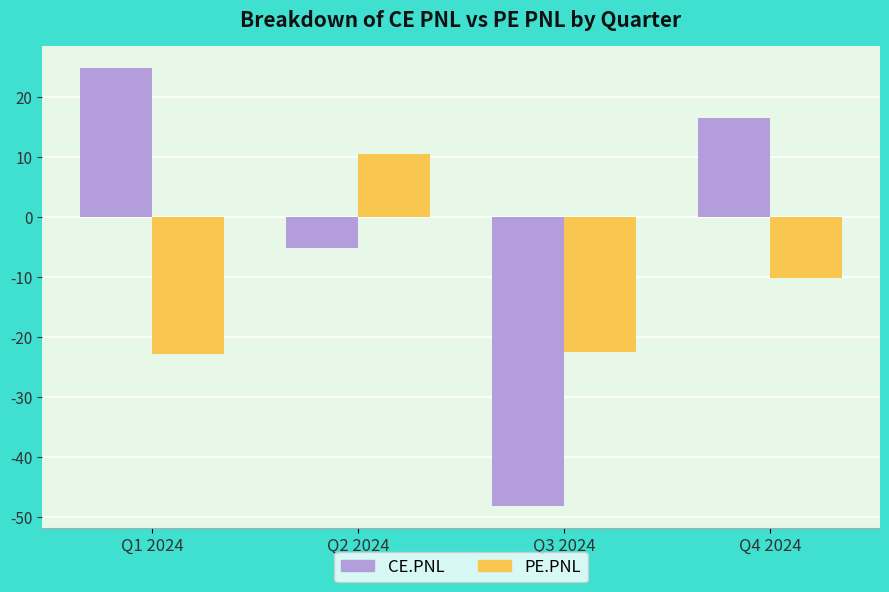

What is the approximate value of PE.PNL at Q2 2024?

10.4